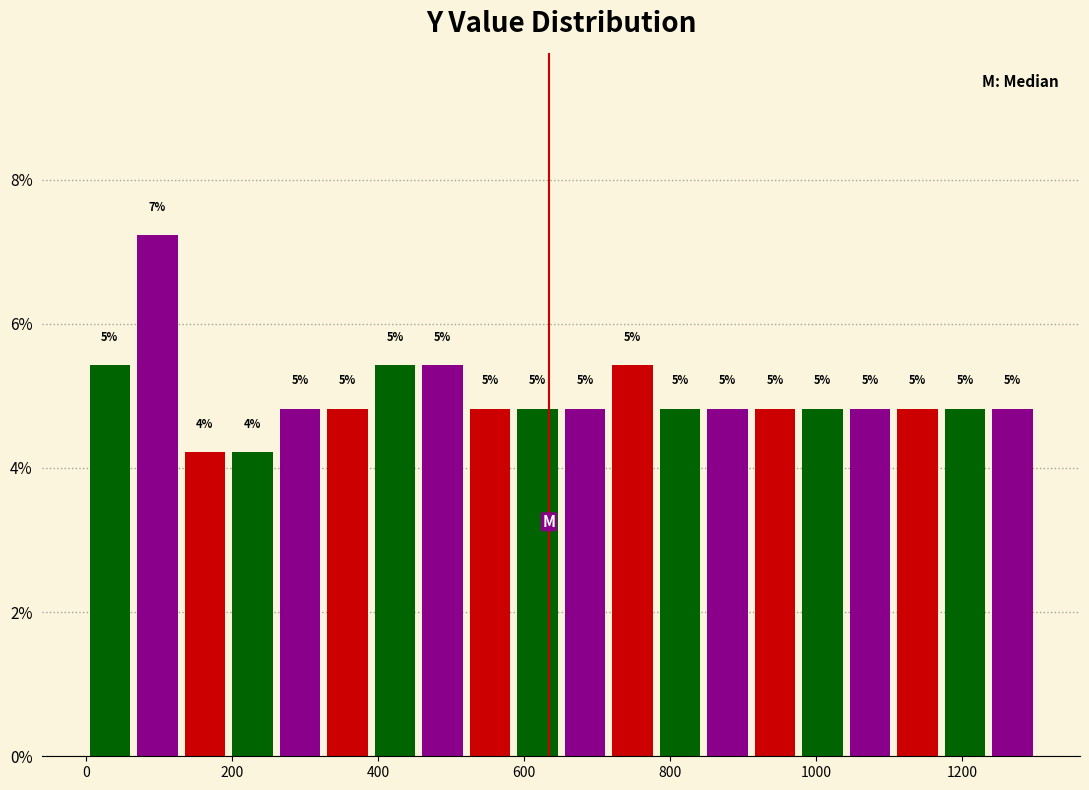

Around what value on the x-axis is the tallest bar? Give the approximate position of its centre, as read against the axis.

100